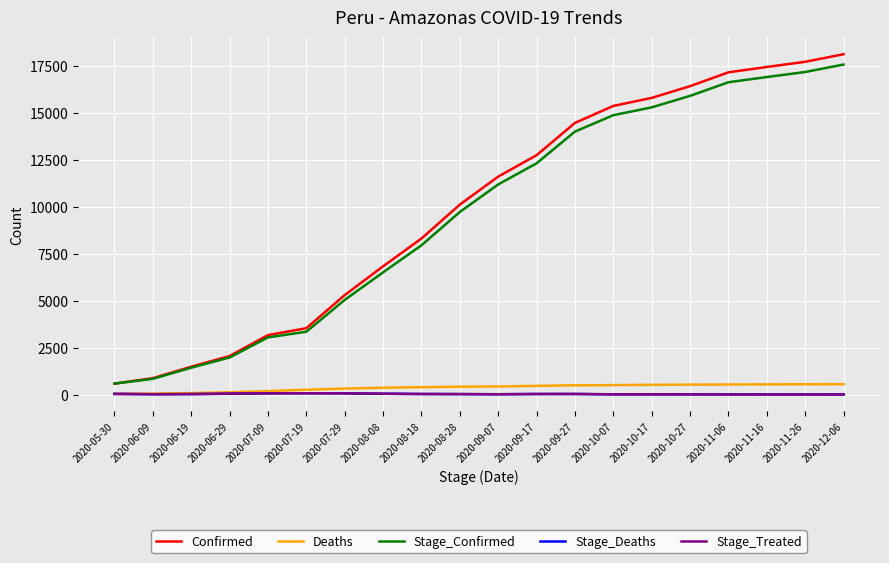

Between 2020-11-06 and 2020-08-28, which is larger?

2020-11-06